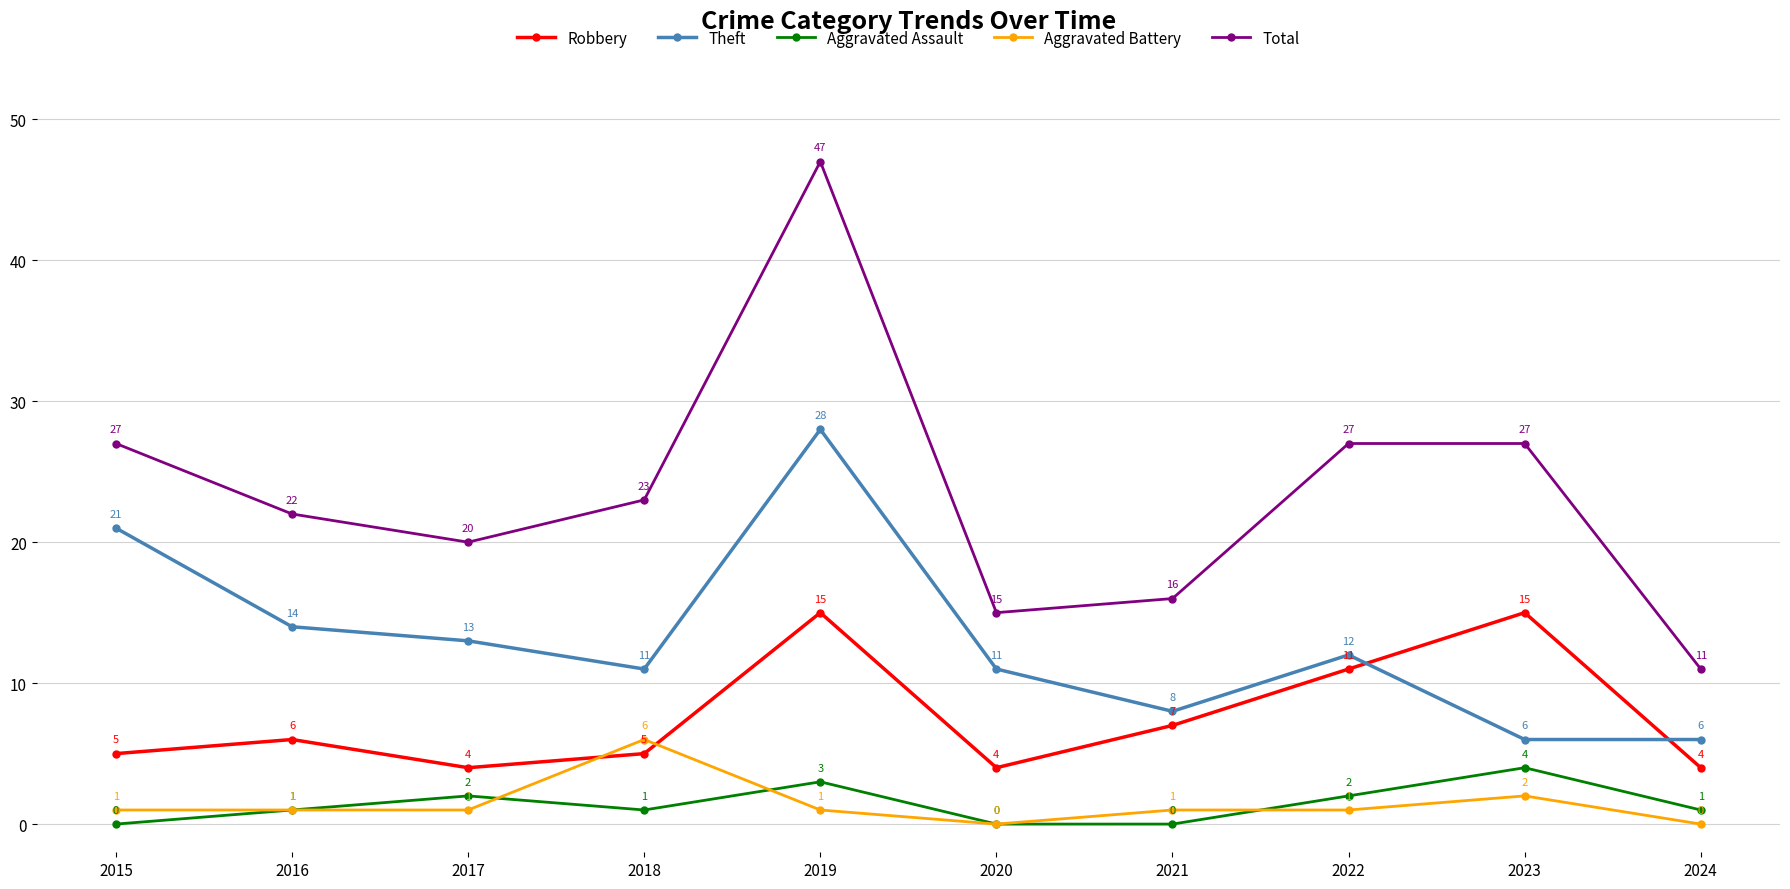

Which series has the largest range (max minus min)?

Total